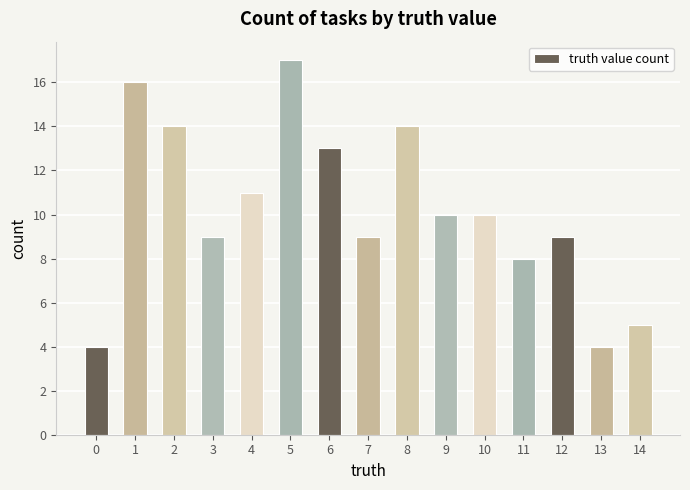

The chart shows a value of 4 at 13. True or false?

True